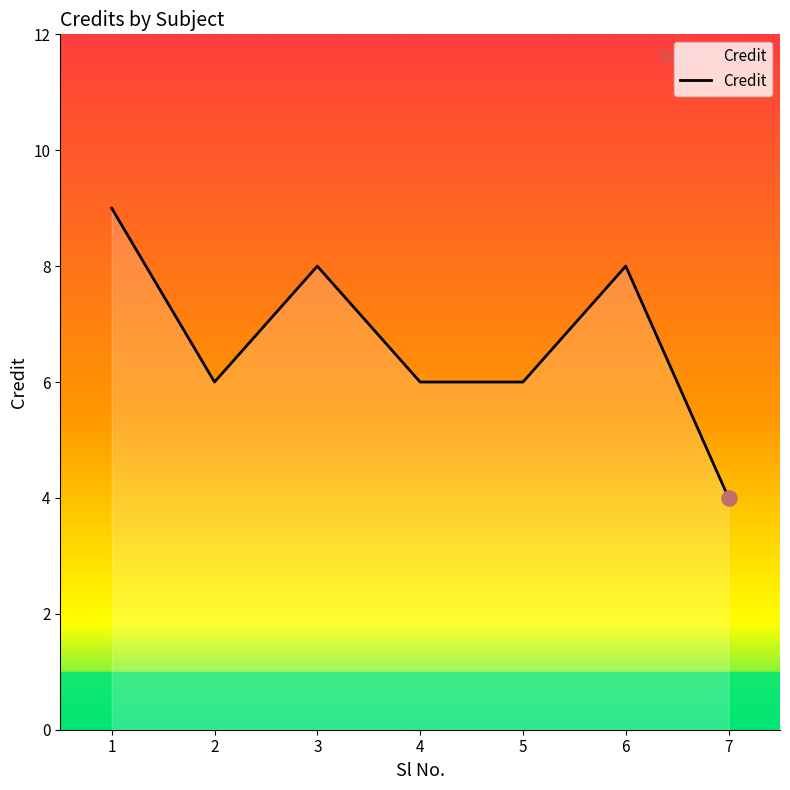

What is the ratio of the value at 5 to the value at 1?

0.7